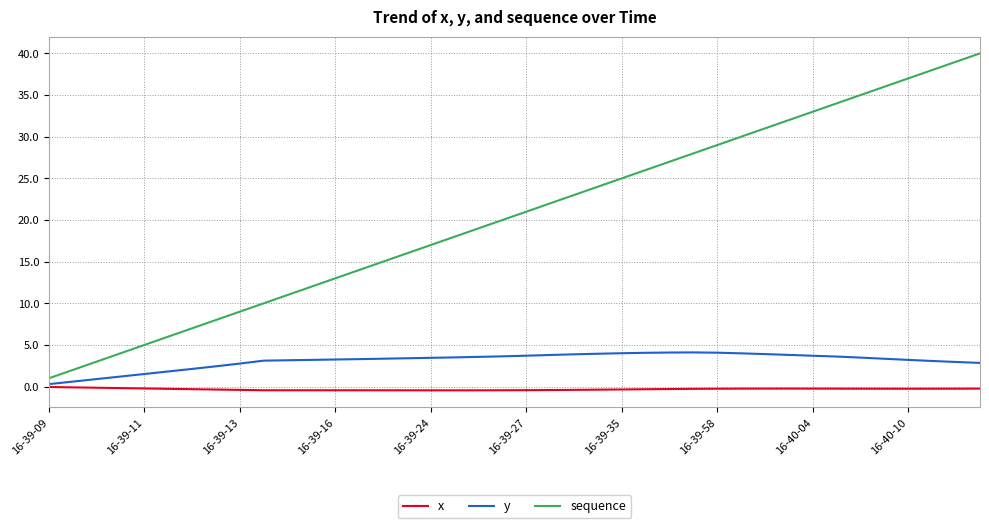

Which series has the widest spread of values?

sequence